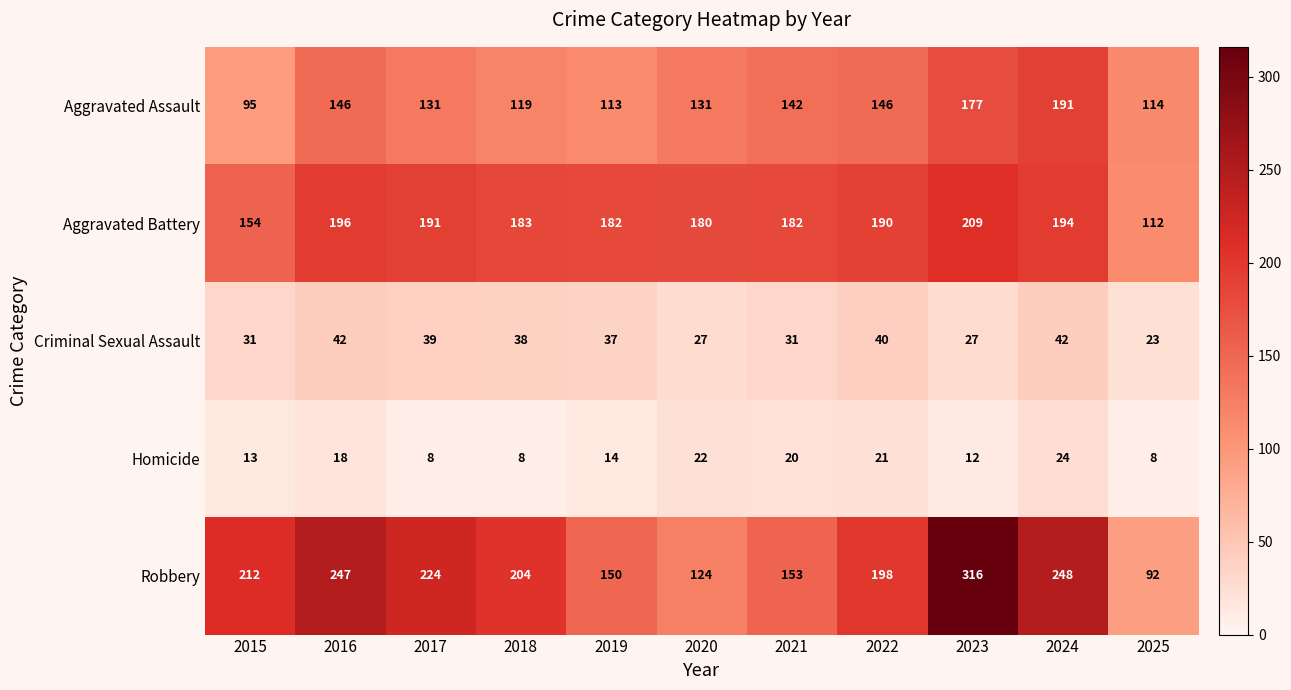

How many series are shown in this chart?

5